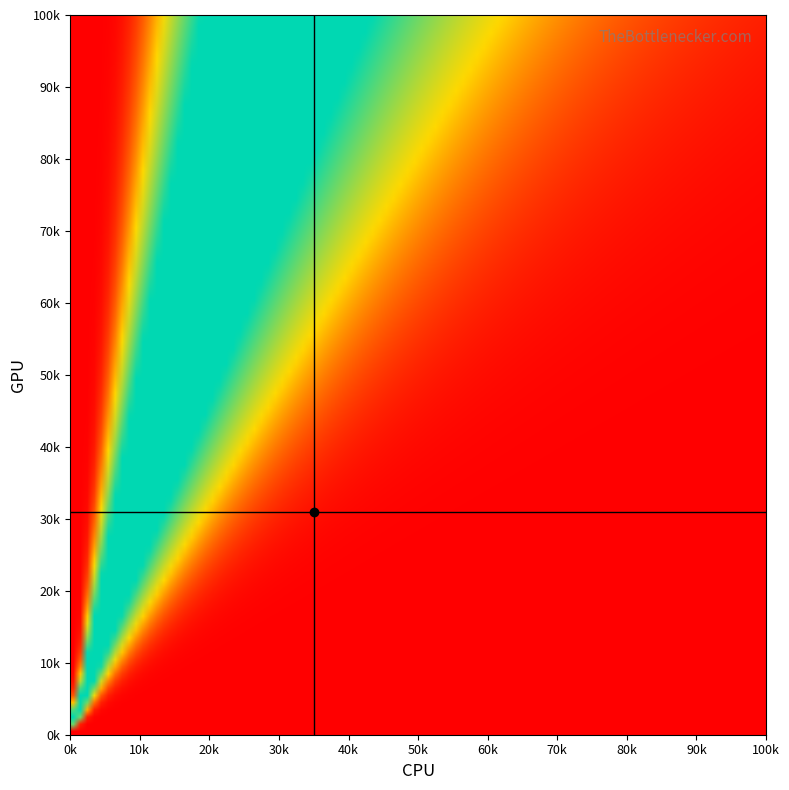

What is the highest value of the val series?

38